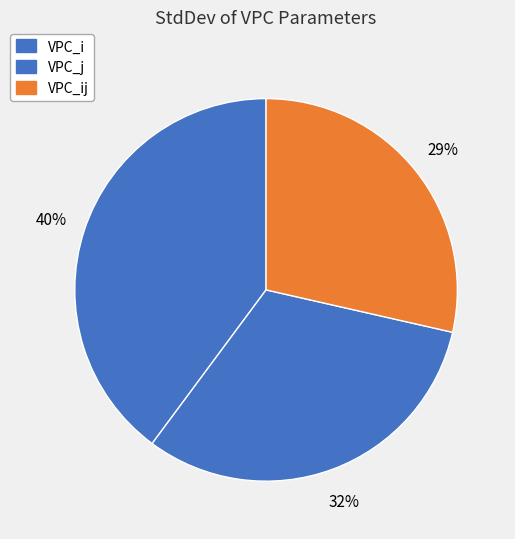

To the nearest percent, what portion does VPC_j represent?

32%